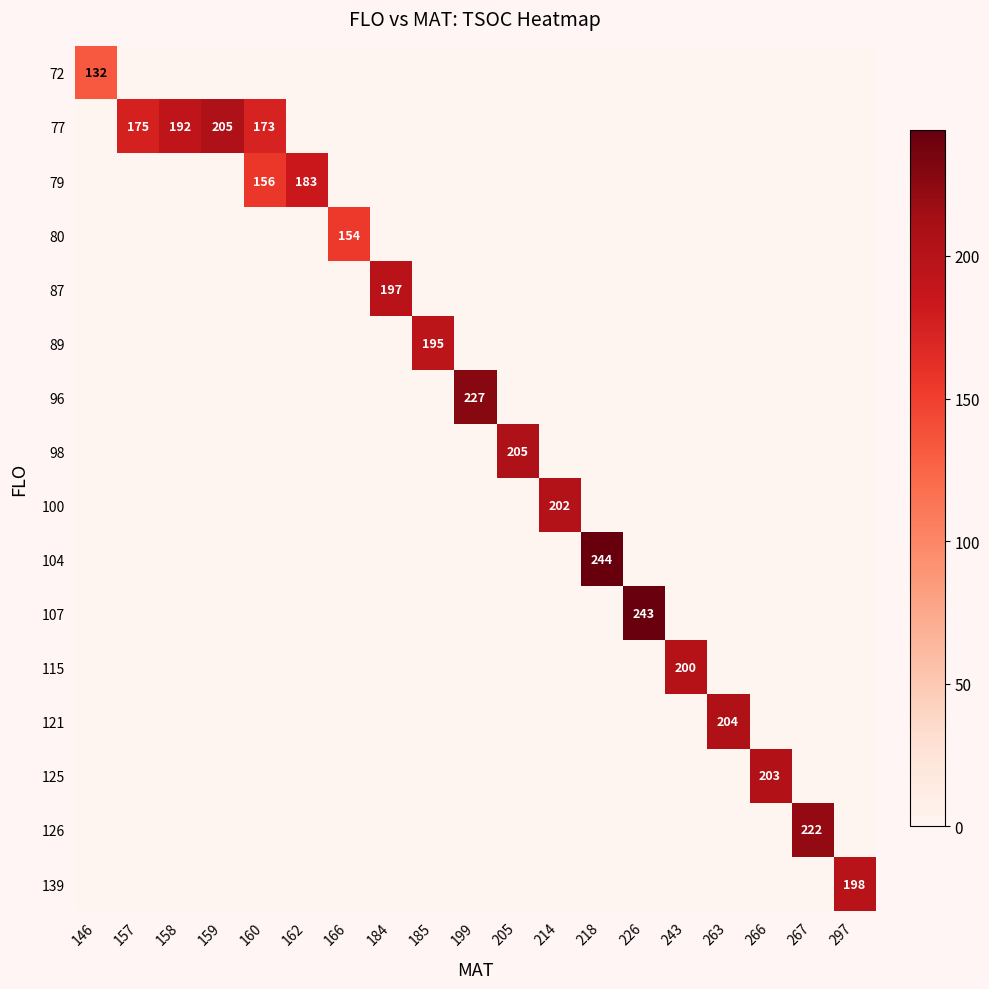

Which category has the highest value across all series?

218